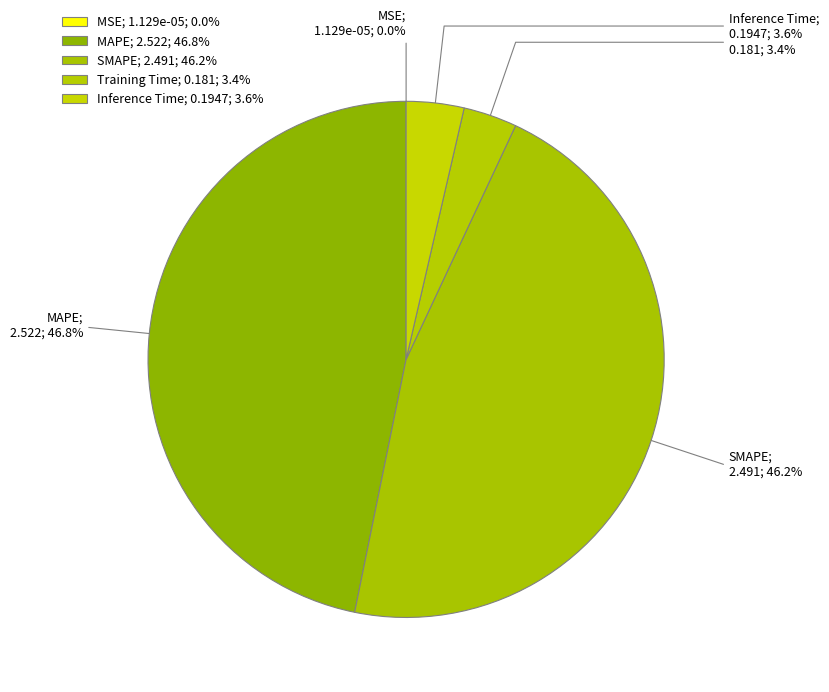

Which slice is the largest?

MAPE